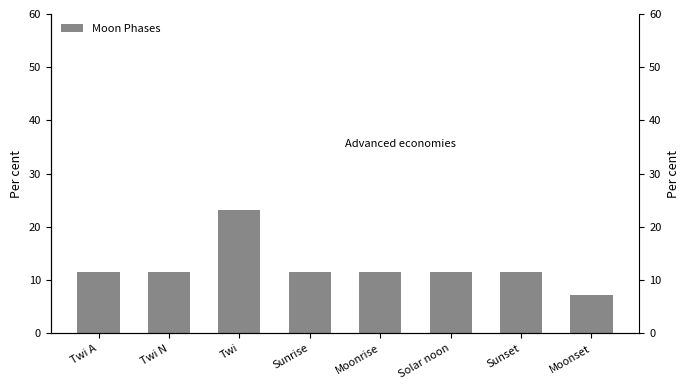

Is it true that the value at Moonset is 7.2?

True